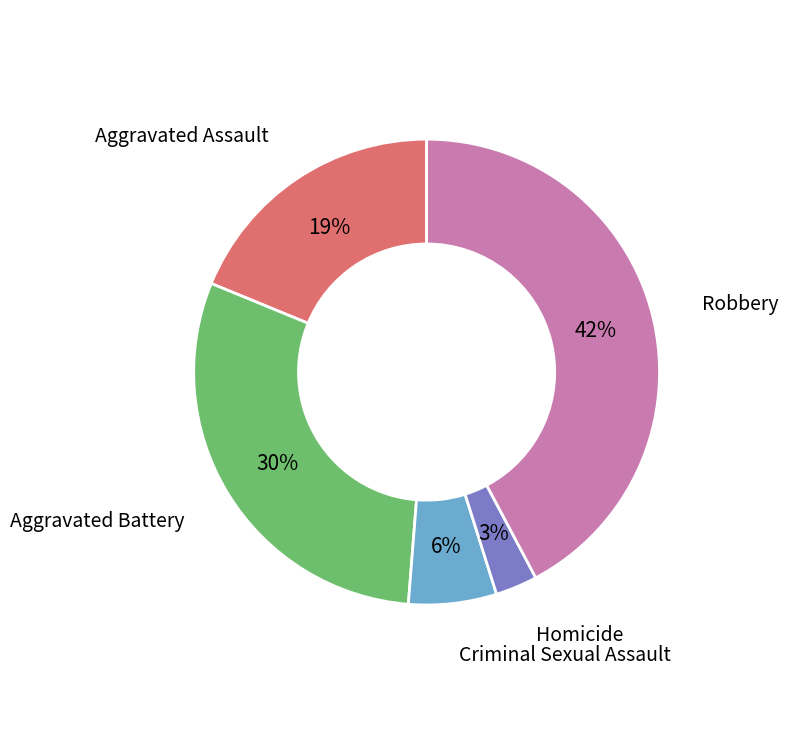

To the nearest percent, what percentage of the pie is Robbery?

42%